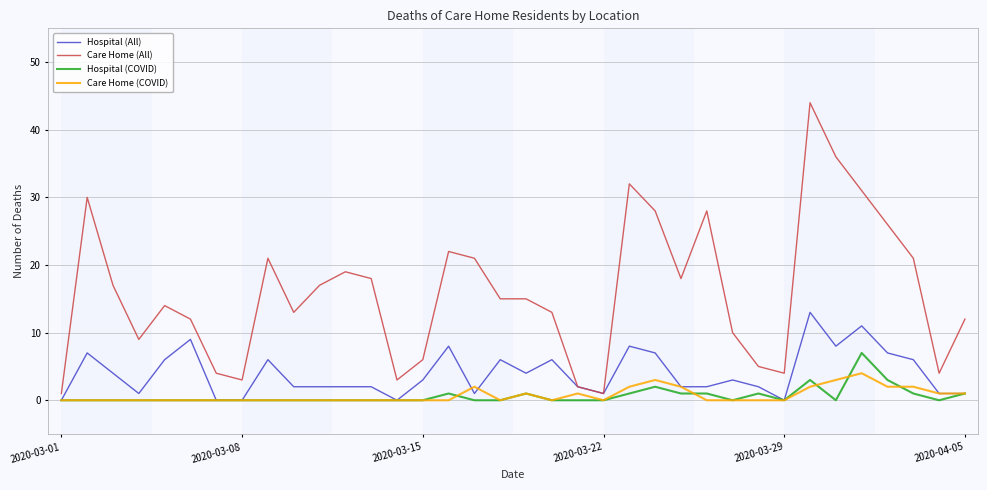

What is the maximum value shown in the chart?

44